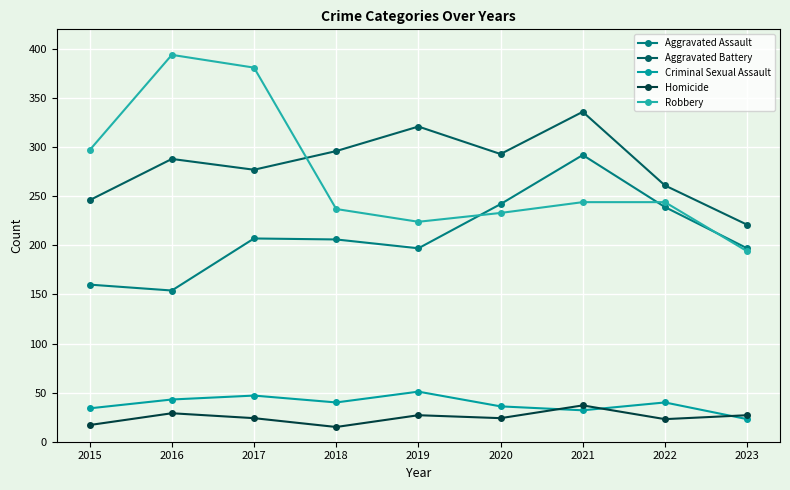

The Criminal Sexual Assault series shows 43 at 2016. True or false?

True